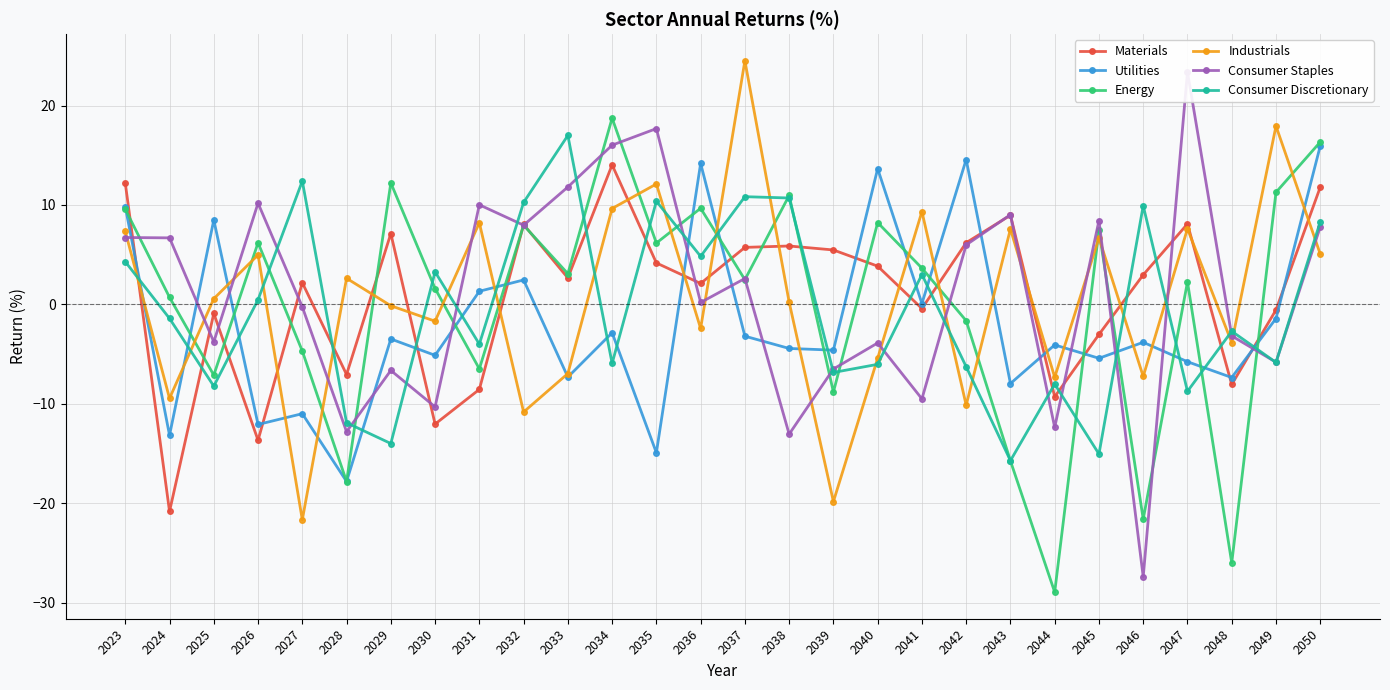

True or false: Industrials has more than 2 interior local peaks.

True